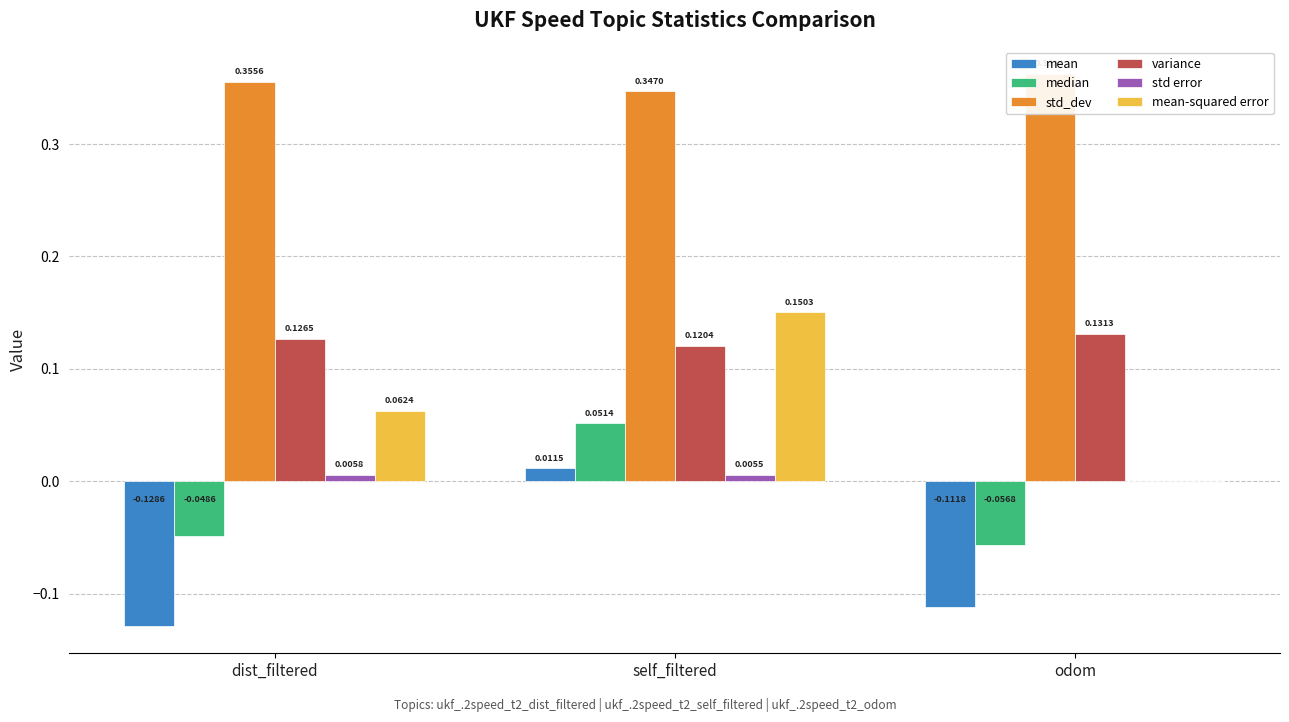

At how many categories does at least one series exceed 0?

3